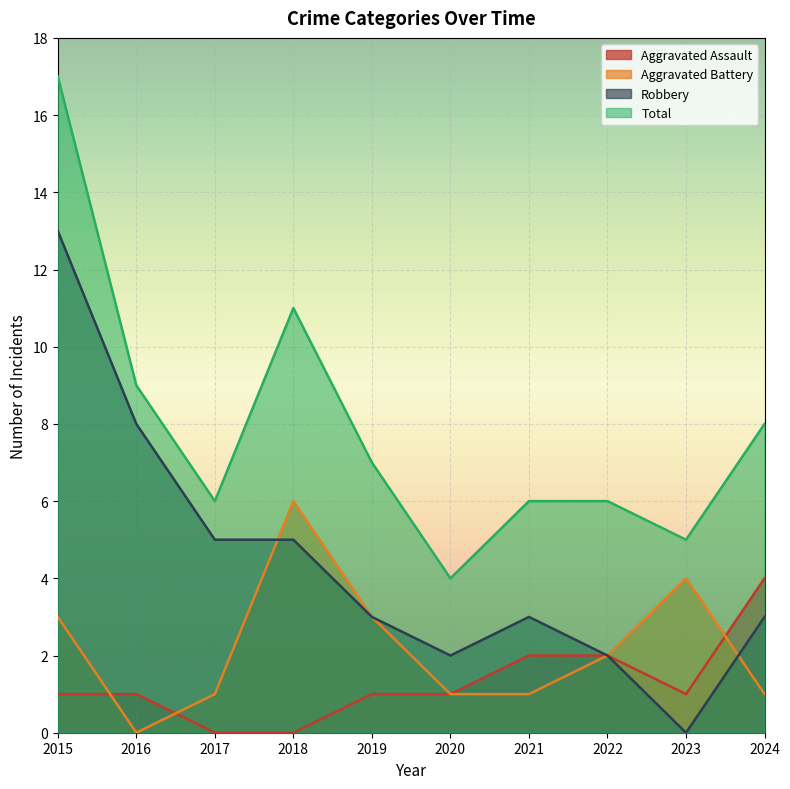

What is the sum of the Aggravated Battery values at 2019 and 2022?

5